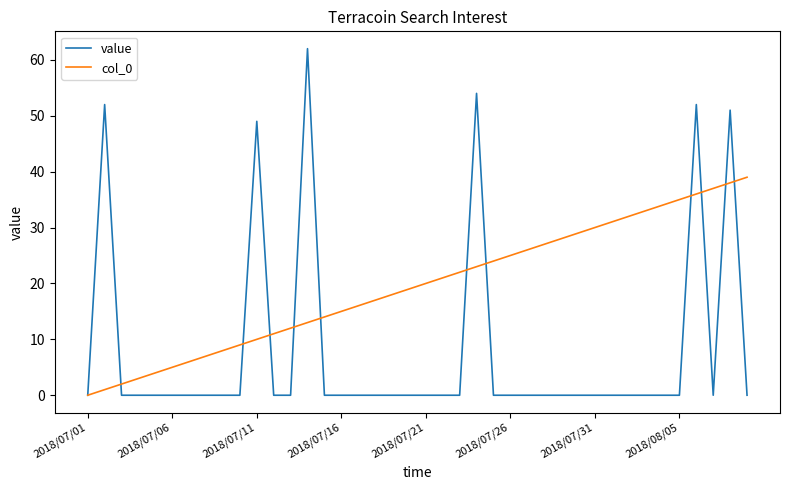

List the series in order of their overall mean, lowest first.

value, col_0